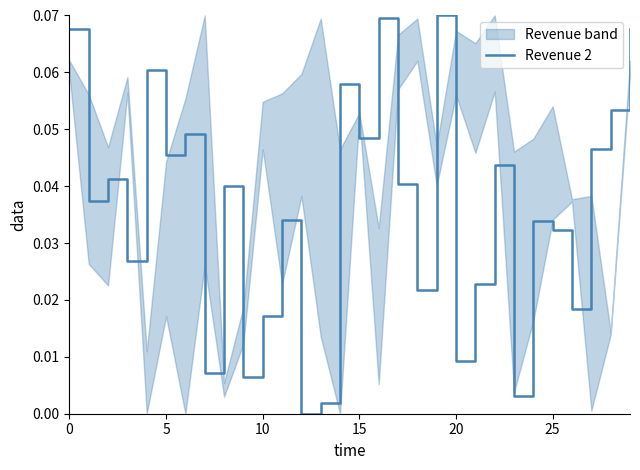

How many lines are shown in the chart?

1